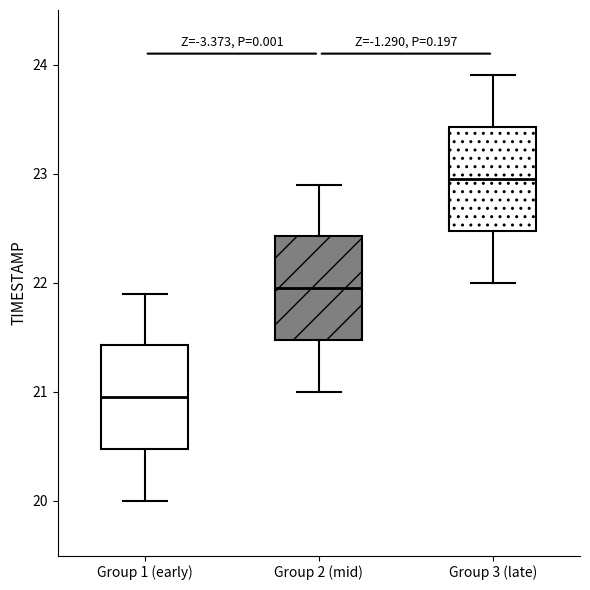

Where is the upper edge of the box for Group 1 (early) on the y-axis? The values are not printed on the chart, so give them approximately, as read against the axis.

21.4